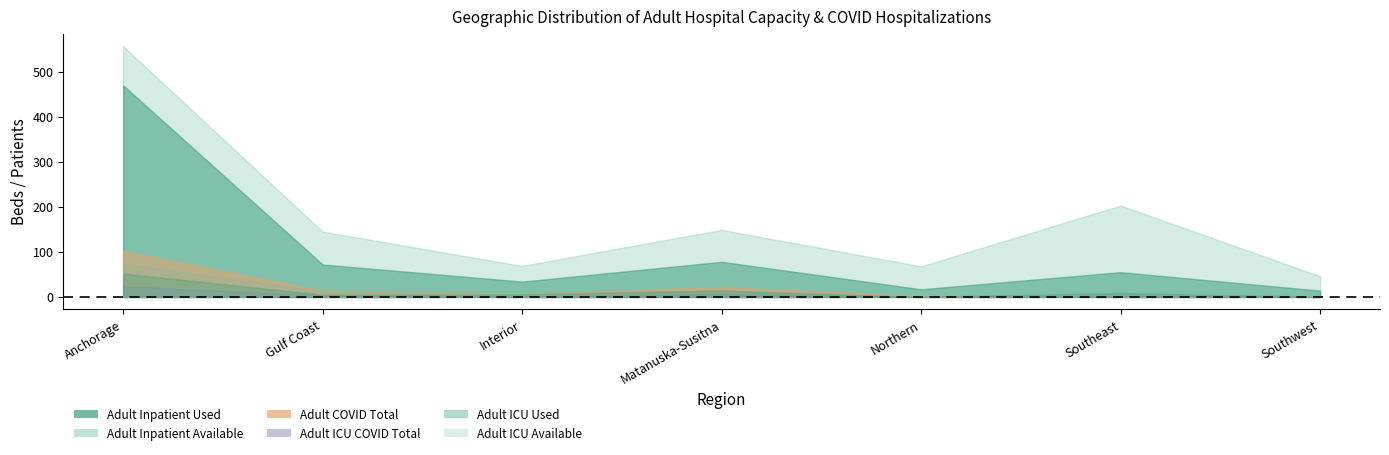

At which label is Adult Inpatient Used closest to 242?

Matanuska-Susitna